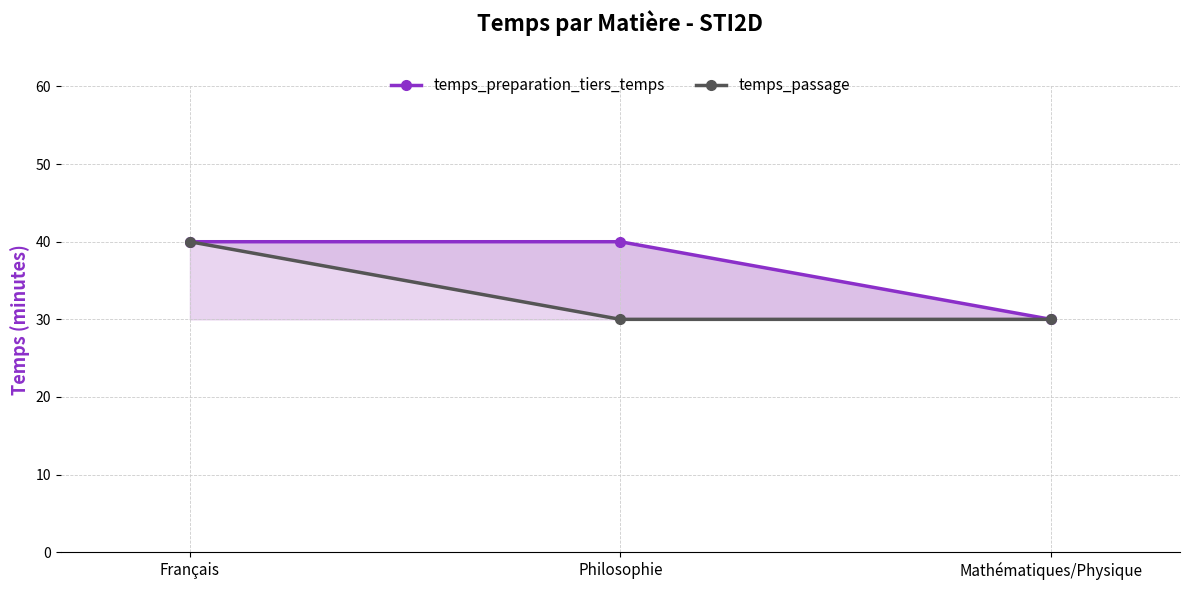

Which category has the lowest value across all series?

Mathématiques/Physique